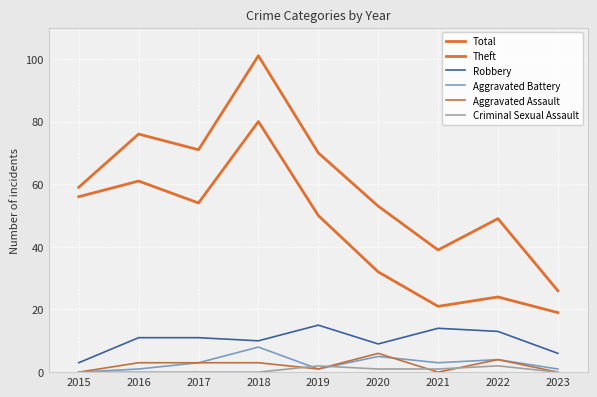

Does the chart display data point markers on the line(s)?

No